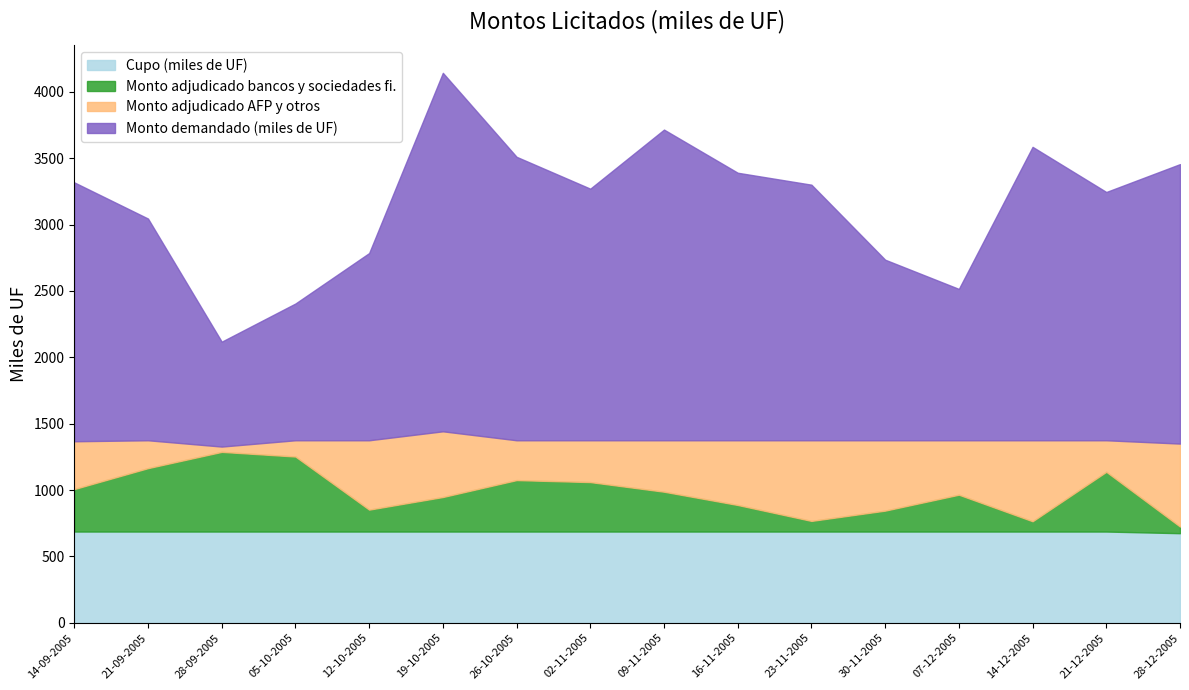

In Monto demandado (miles de UF), how many points are higher than both neighbors (excluding endpoints)?

3